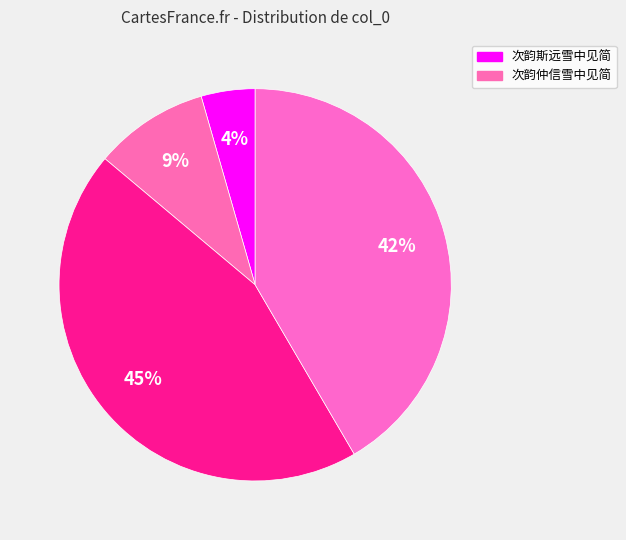

Count the number of slices in the pie.

4